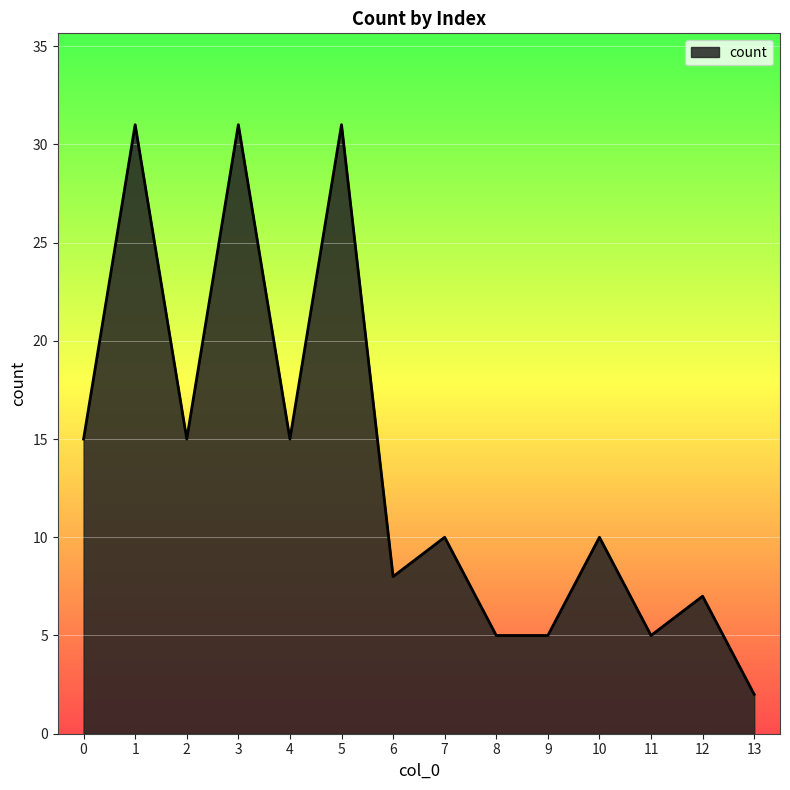

The value at 8 is 1. True or false?

False